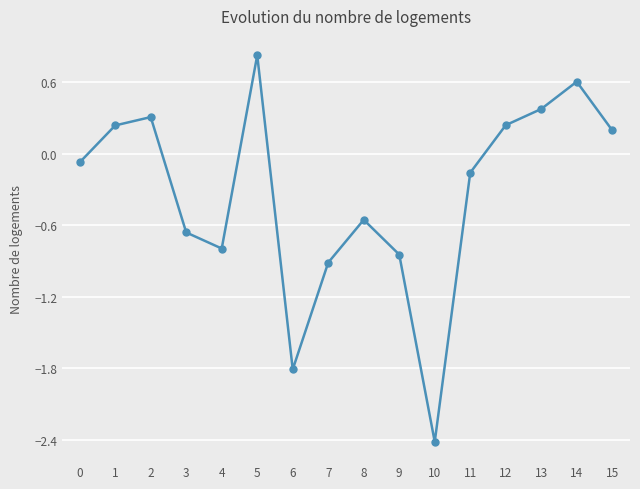

The value at 14 is 0.9. True or false?

False